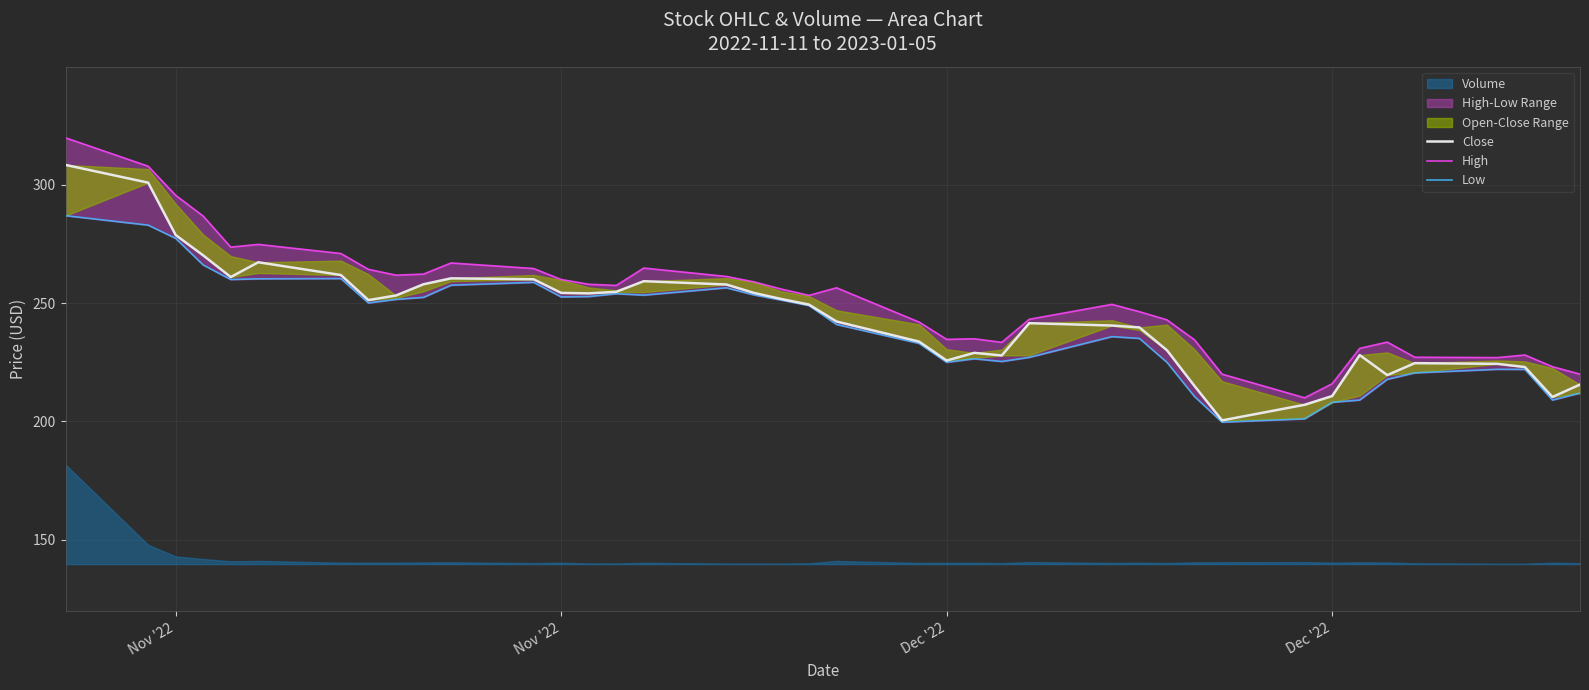

True or false: High and Low cross at least once.

False